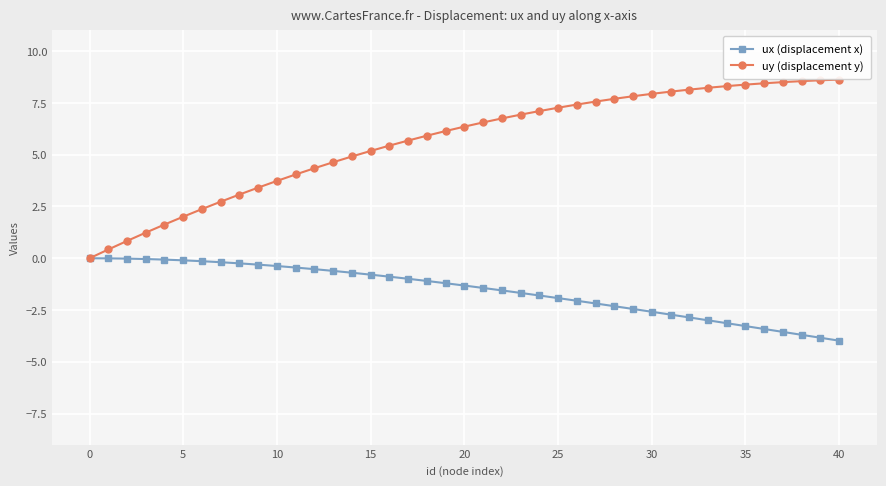

Which series has the largest range (max minus min)?

uy (displacement y)